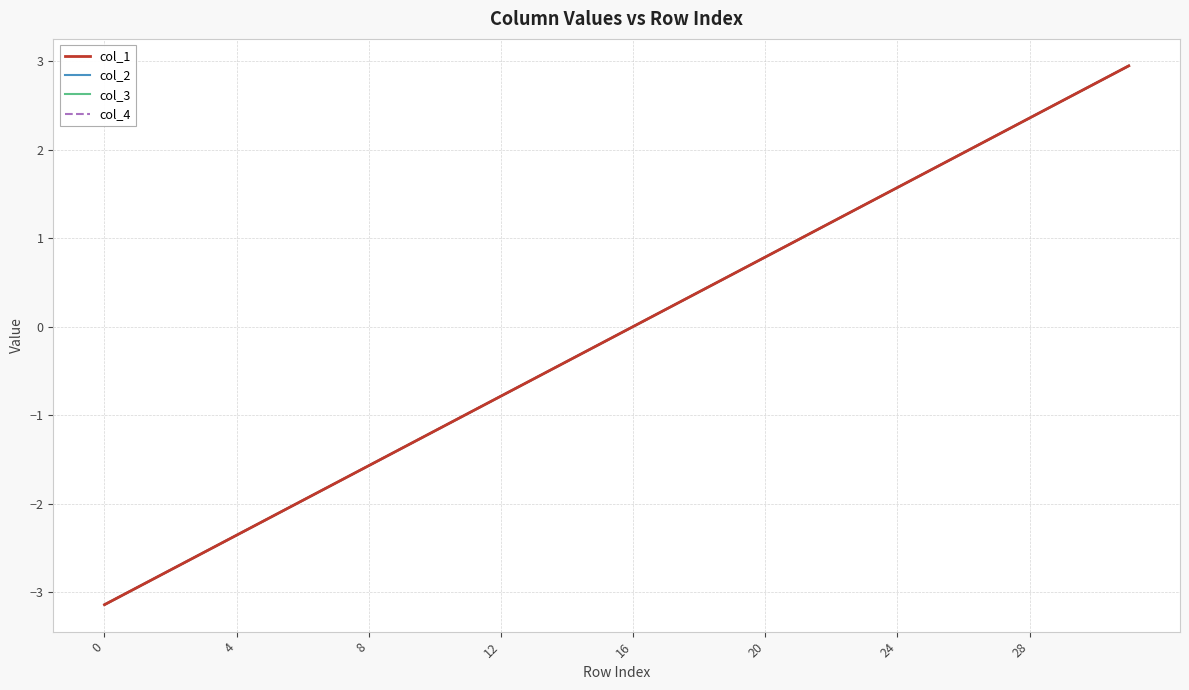

True or false: col_2 and col_4 cross at least once.

False